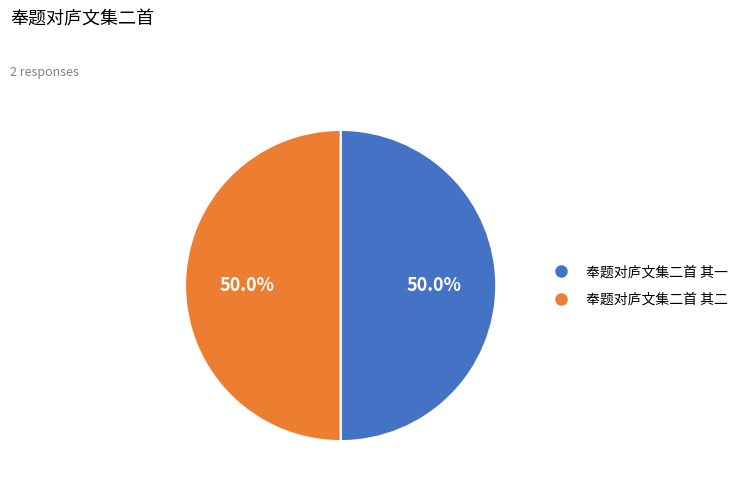

What percentage is NOT represented by 奉题对庐文集二首 其二?

50.0%